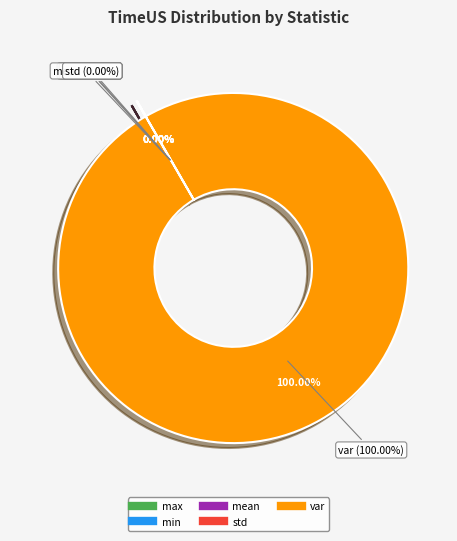

To the nearest percent, what is the difference between the mean and var slice percentages?

100%